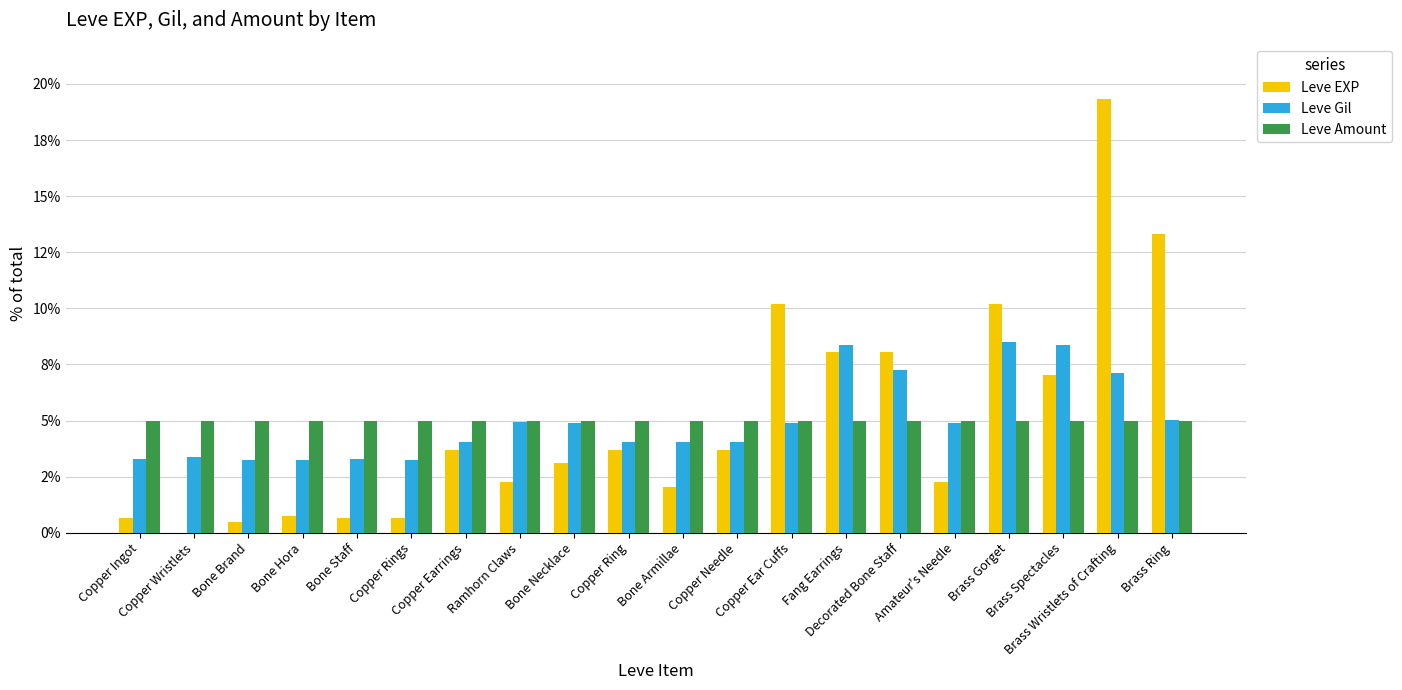

Is the value of Leve EXP at Bone Necklace greater than the value of Leve Gil at Copper Earrings?

No